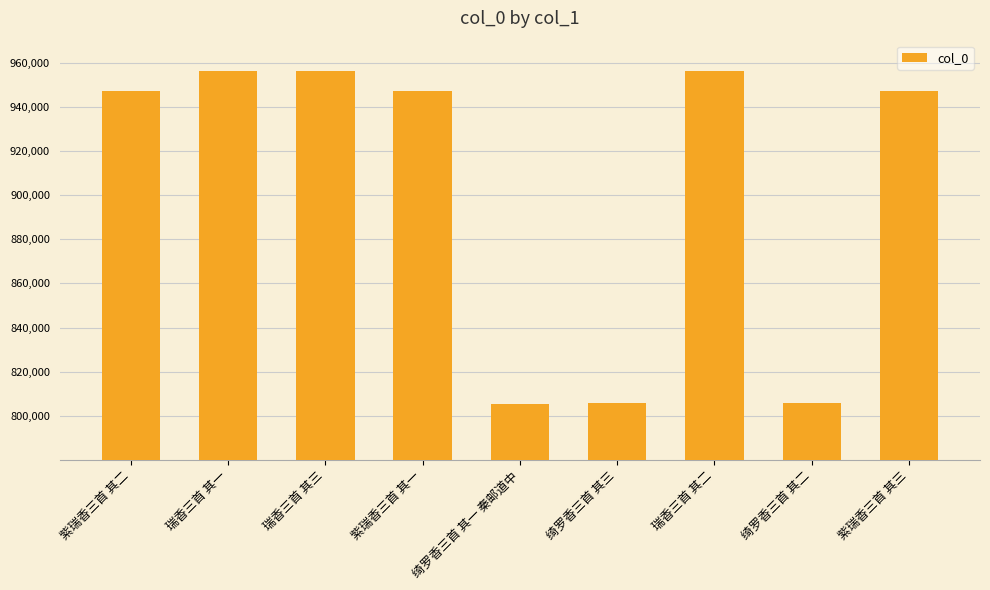

Is it true that the value at 紫瑞香三首 其一 is 947416?

True